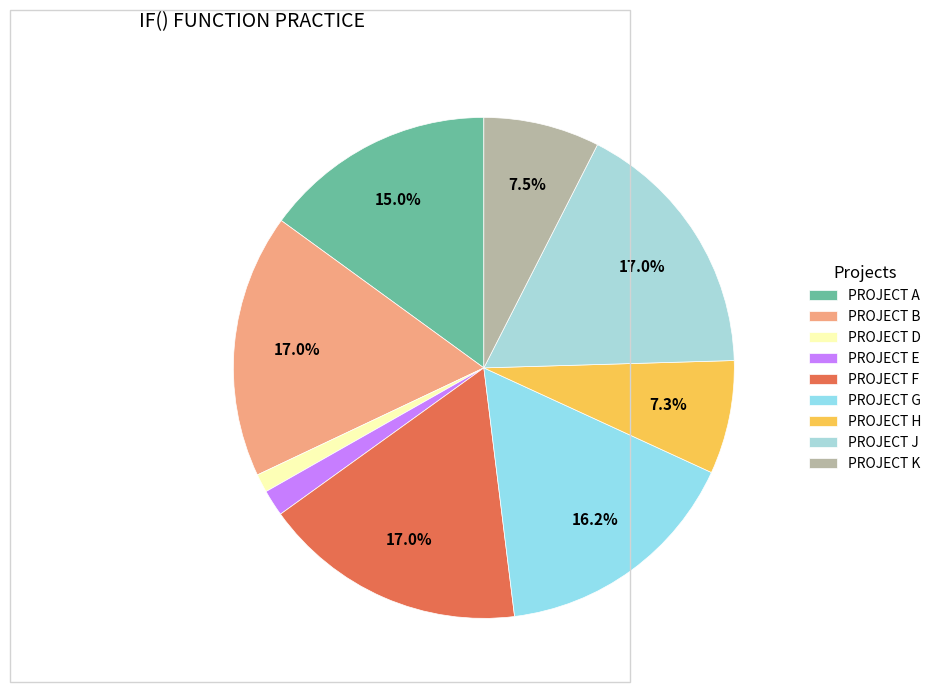

To the nearest percent, what percentage of the pie is PROJECT E?

2%